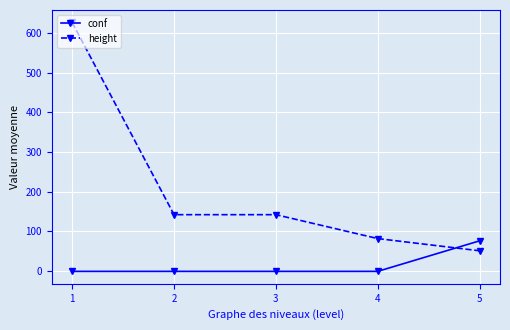

Is the value of height at 3 greater than the value of conf at 1?

Yes